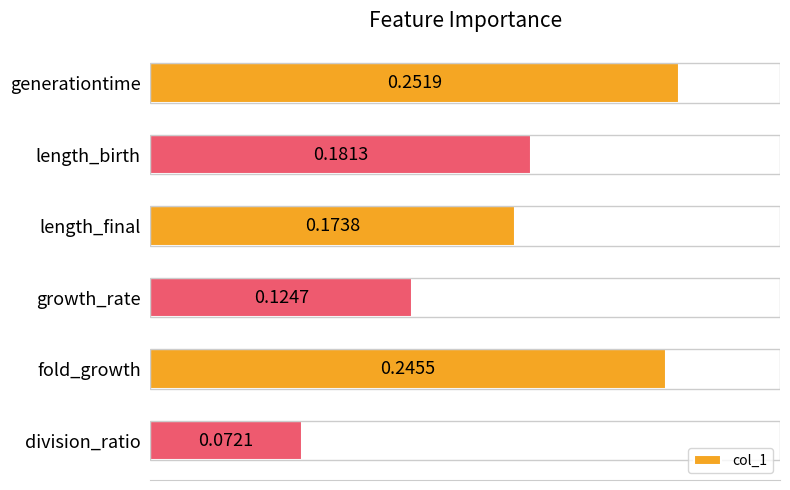

Where is the data nearest to the value 0?

division_ratio